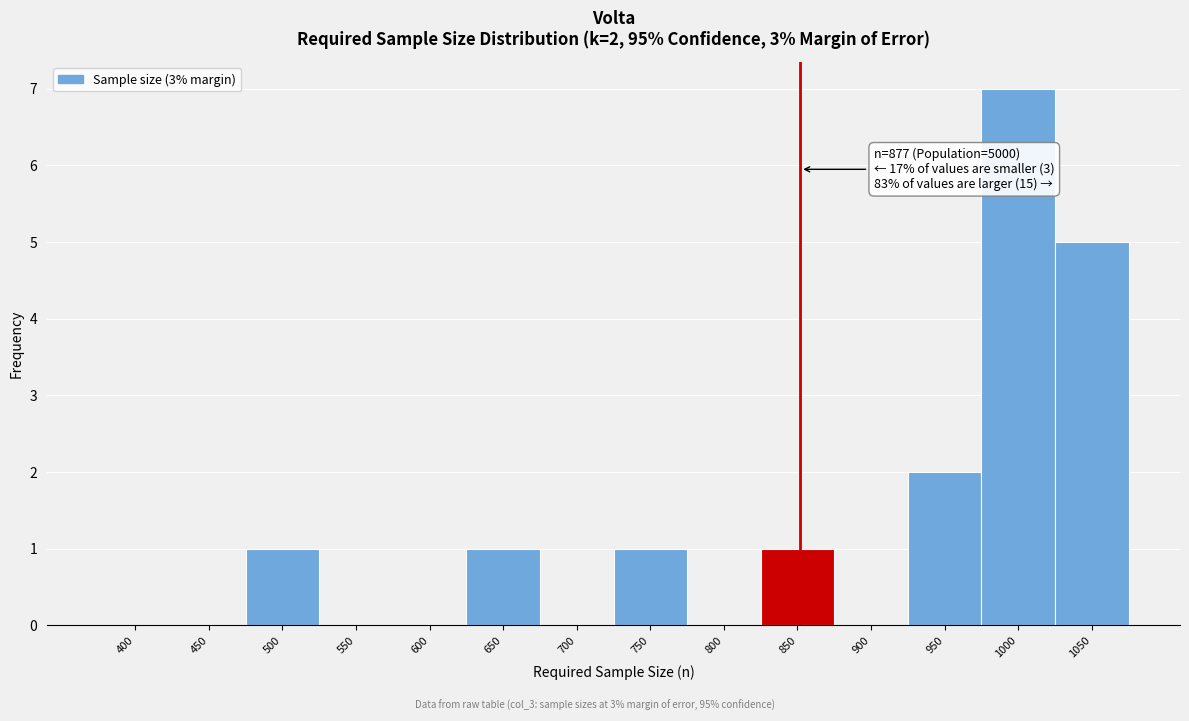

Reading right to left, extract all data points from this chart.

1050=5	1000=7	950=2	900=0	850=1	800=0	750=1	700=0	650=1	600=0	550=0	500=1	450=0	400=0